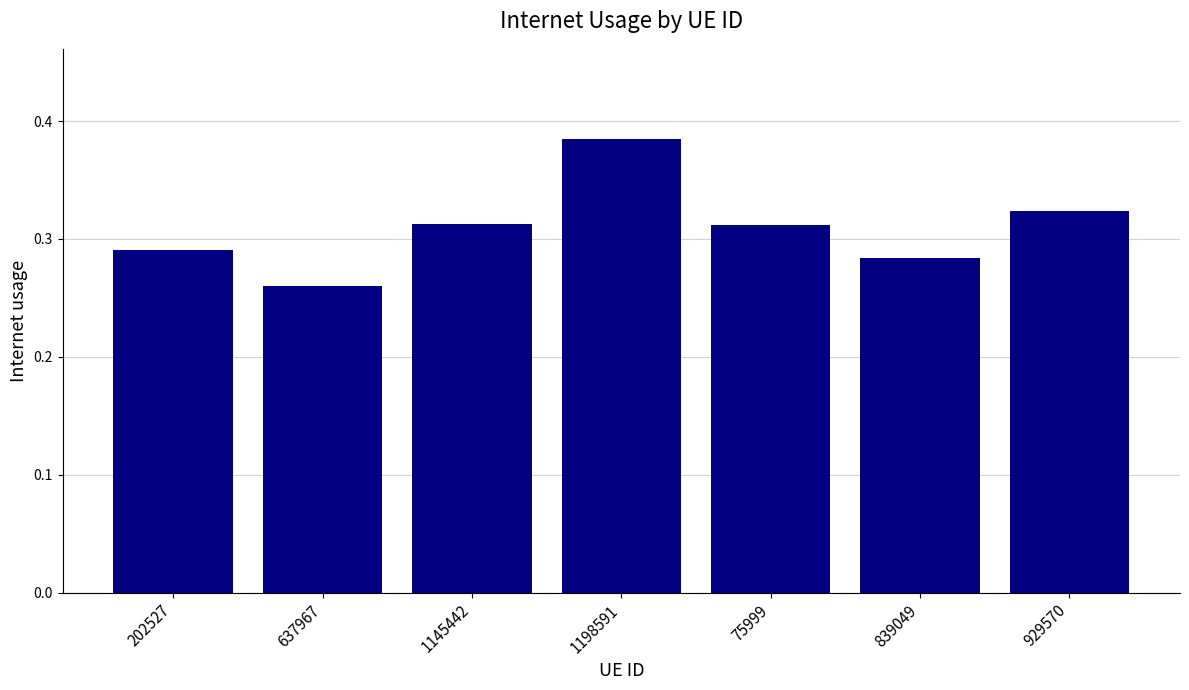

Is it true that the value at 1198591 is 0.6?

False